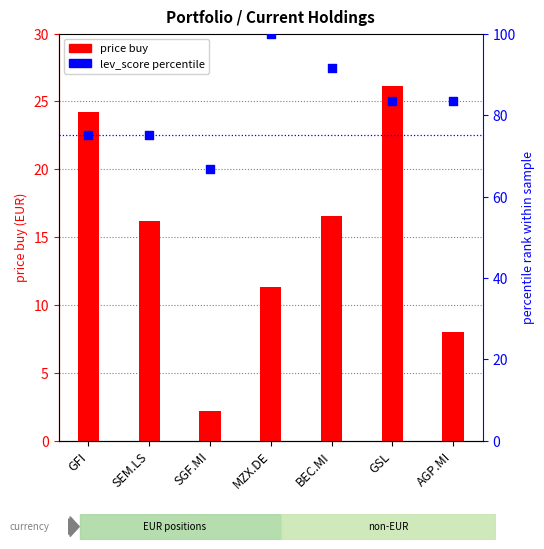

Which series has the largest Y range (max minus min)?

lev_score percentile